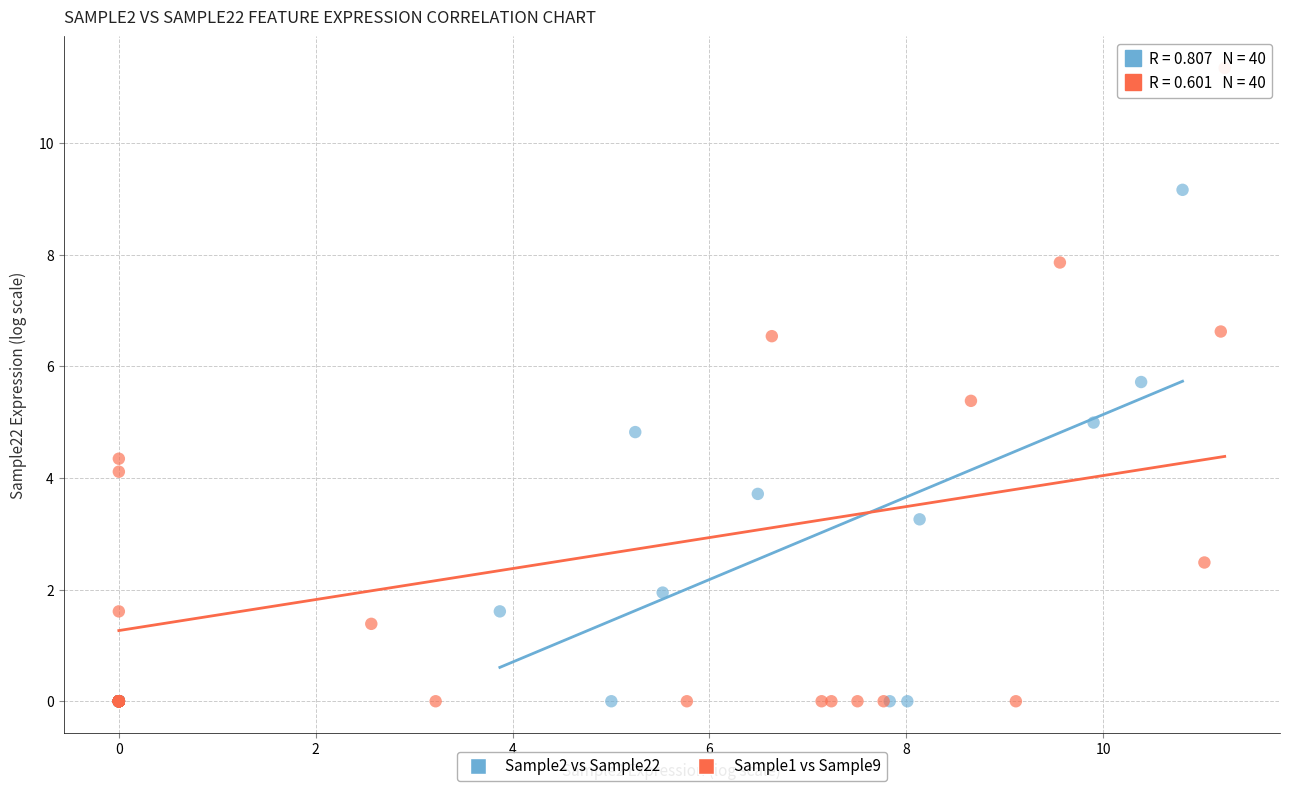

What are all the series names shown in the legend?

Sample2 vs Sample22, Sample1 vs Sample9